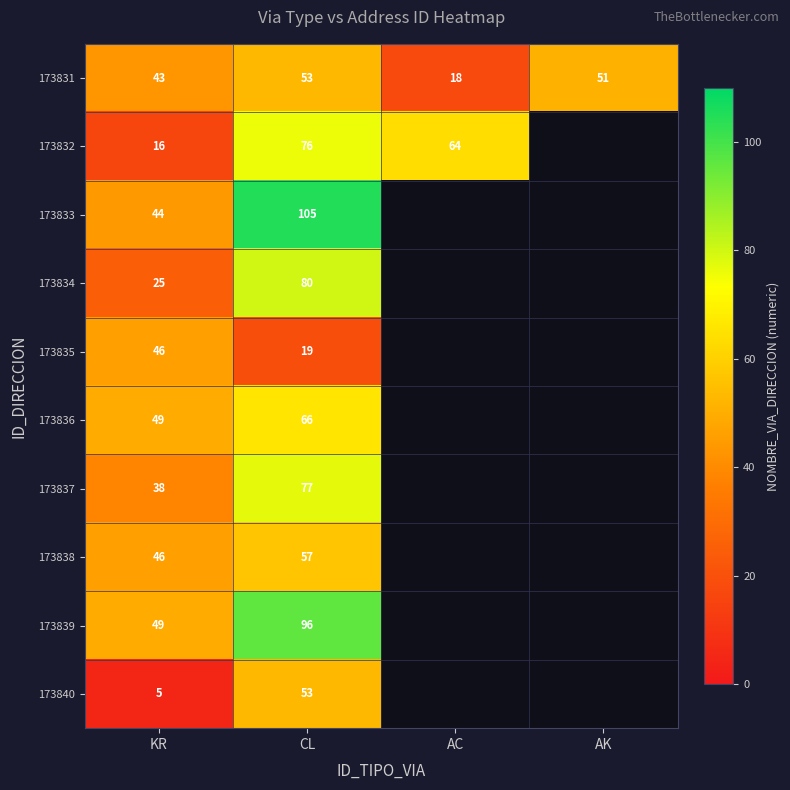

True or false: 173831 has a value of 51 at AK.

True